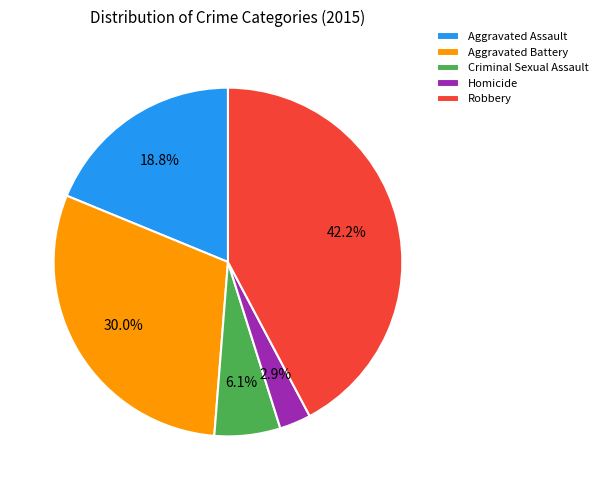

What is the smallest slice in the pie chart?

Homicide